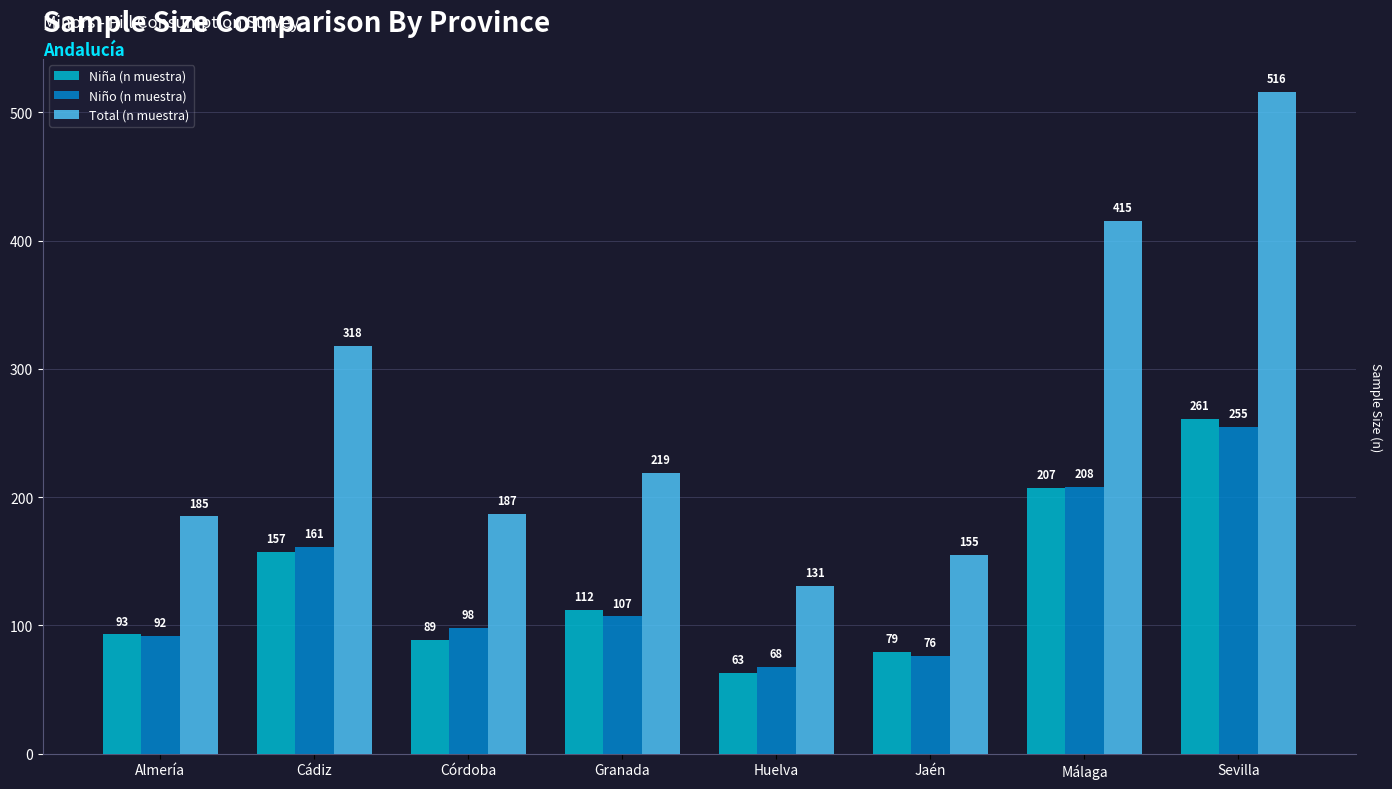

Which category has the highest value in the Niña (n muestra) series?

Sevilla